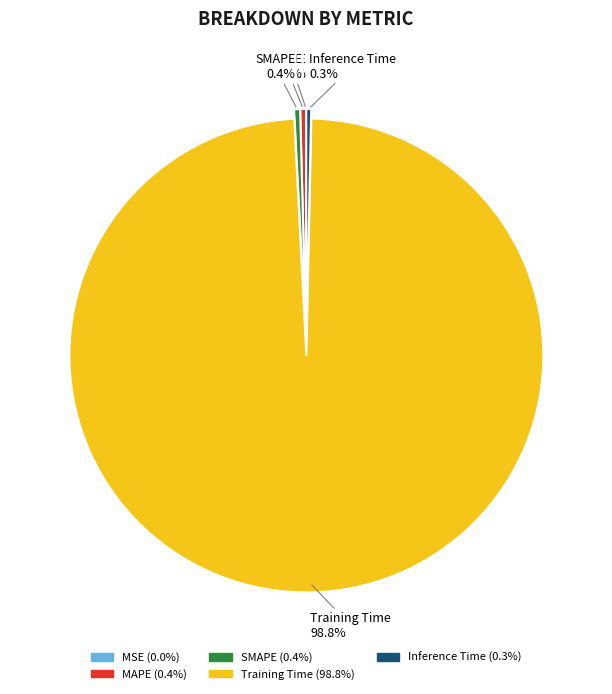

What is the majority slice?

Training Time